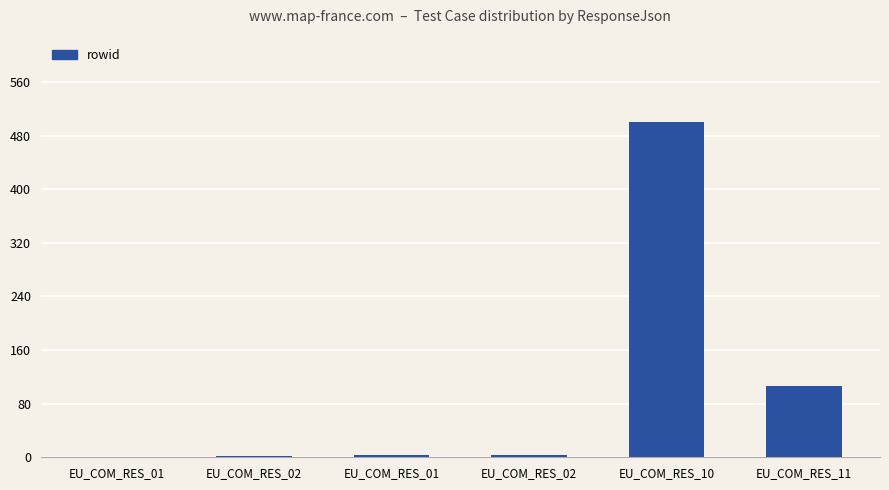

Approximately how many times larger is the value at EU_COM_RES_02 compared to EU_COM_RES_01?

0.7